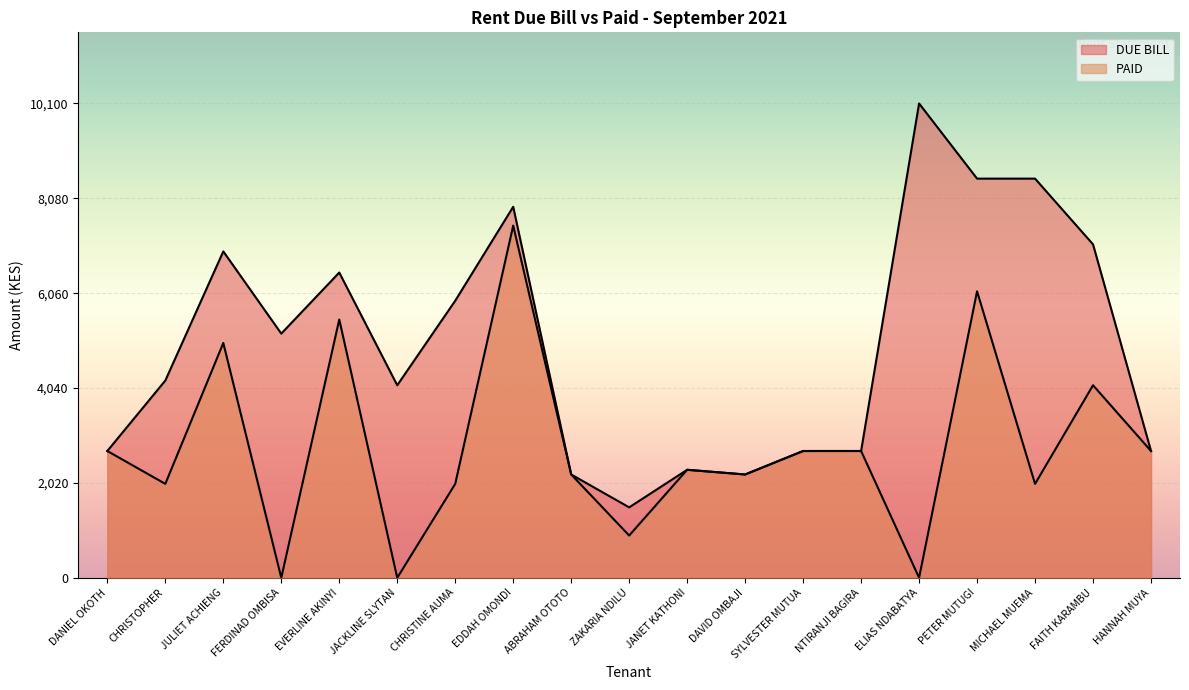

The value of PAID at MICHAEL MUEMA is 2000. True or false?

True